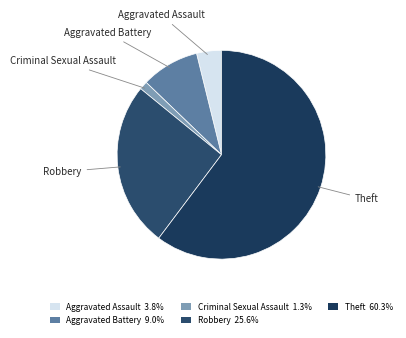

Do Robbery and Aggravated Battery together represent more than half of the pie?

No